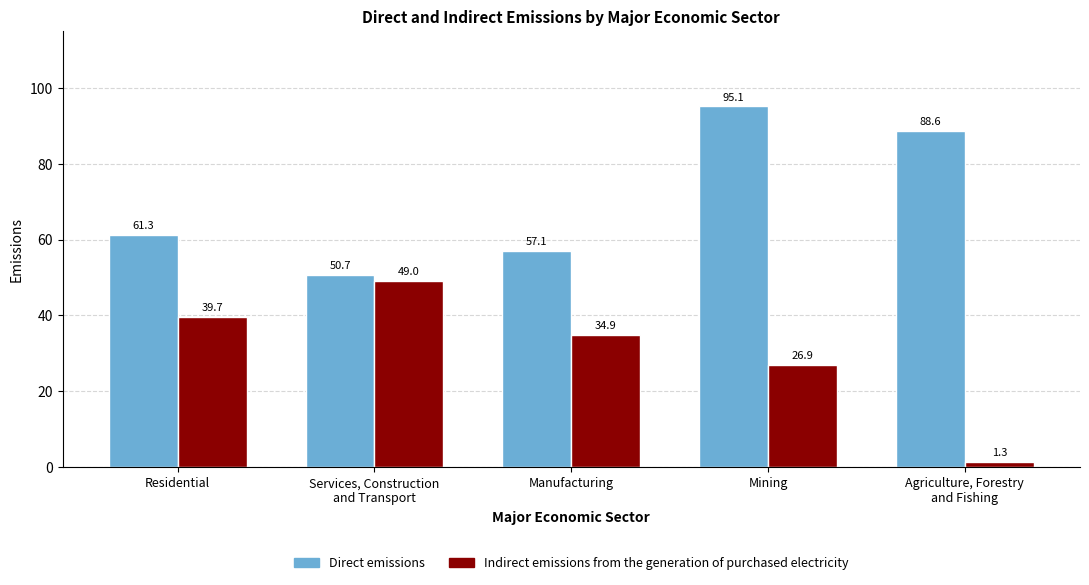

What is the average value of the Indirect emissions from the generation of purchased electricity series?

30.4